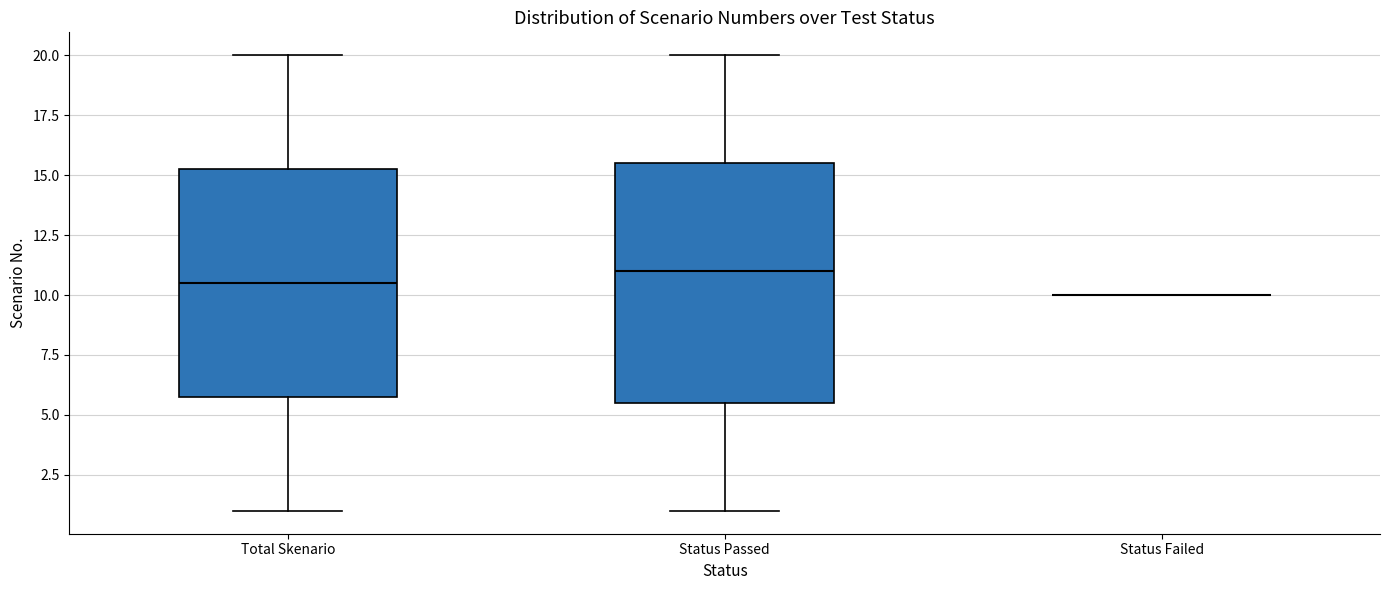

Comparing the boxes themselves (not the whiskers), which one is the tallest?

Status Passed